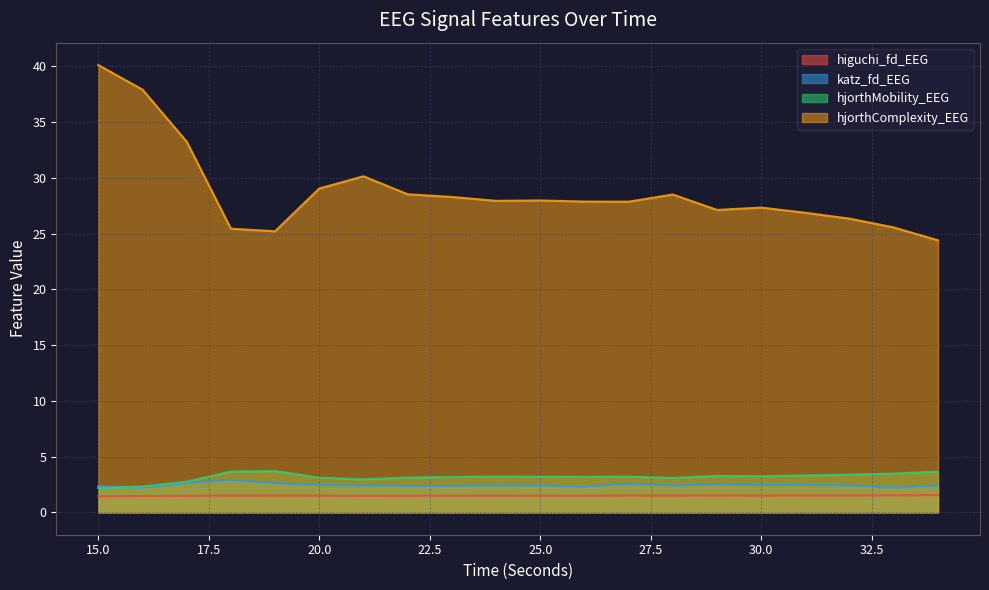

What is the lowest value of the hjorthMobility_EEG series?

2.2